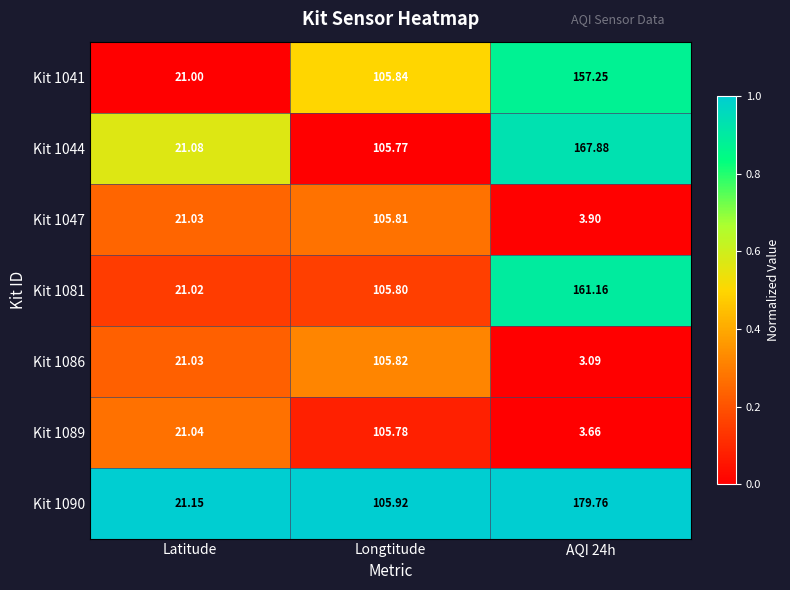

At which category is the sum across all series the highest?

Longtitude